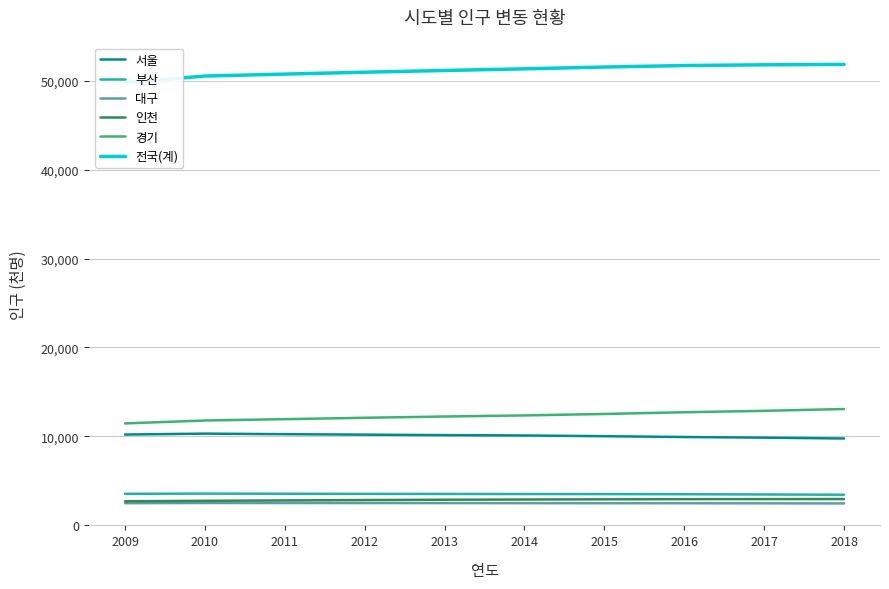

At 2013, list the series in order from largest to smallest.

전국(계), 경기, 서울, 부산, 인천, 대구